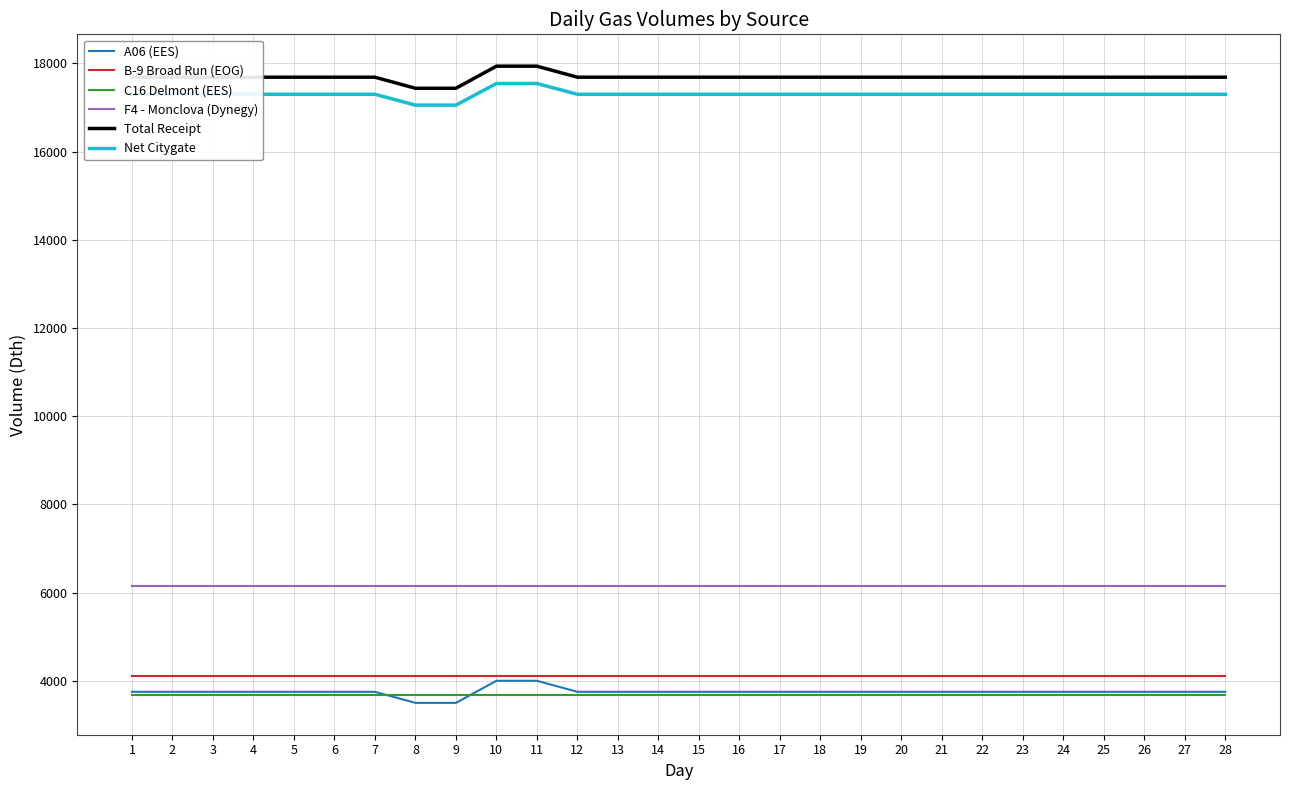

What is the total value across all series at 18?

52668